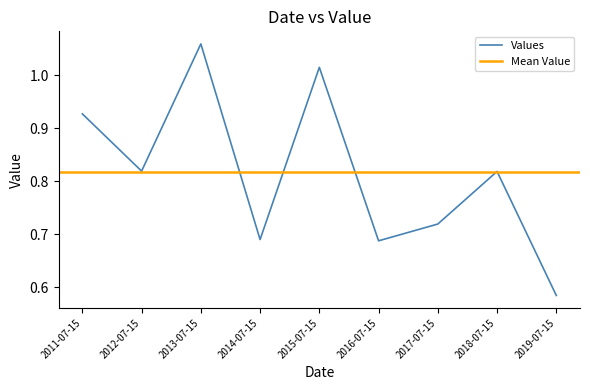

At which category does the data reach its first local peak?

2013-07-15